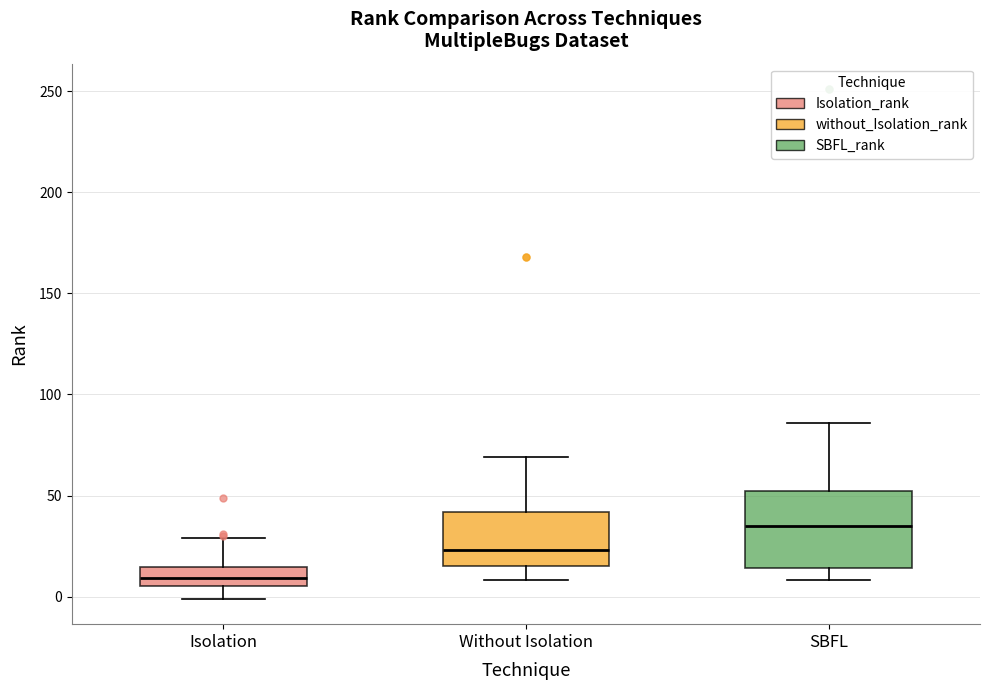

Where does the lower whisker of the box for Isolation end on the y-axis? The values are not printed on the chart, so give them approximately, as read against the axis.

0